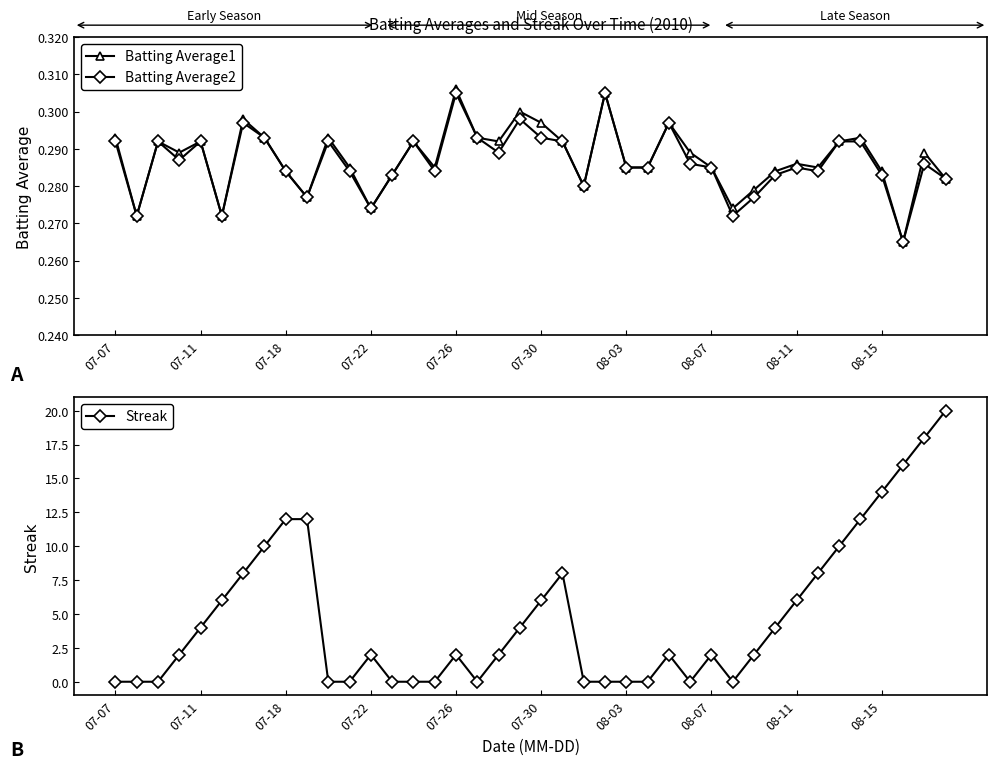

Reading right to left, extract all data points from this chart.

Batting Average1: 0.3	0.3	0.3	0.3	0.3	0.3	0.3	0.3	0.3	0.3	0.3	0.3	0.3	0.3	0.3	0.3	0.3	0.3	0.3	0.3	0.3	0.3	0.3	0.3	0.3	0.3	0.3	0.3	0.3	0.3	0.3	0.3	0.3	0.3	0.3	0.3	0.3	0.3	0.3	0.3
Batting Average2: 0.3	0.3	0.3	0.3	0.3	0.3	0.3	0.3	0.3	0.3	0.3	0.3	0.3	0.3	0.3	0.3	0.3	0.3	0.3	0.3	0.3	0.3	0.3	0.3	0.3	0.3	0.3	0.3	0.3	0.3	0.3	0.3	0.3	0.3	0.3	0.3	0.3	0.3	0.3	0.3
Streak: 20.0	18.0	16.0	14.0	12.0	10.0	8.0	6.0	4.0	2.0	0.0	2.0	0.0	2.0	0.0	0.0	0.0	0.0	8.0	6.0	4.0	2.0	0.0	2.0	0.0	0.0	0.0	2.0	0.0	0.0	12.0	12.0	10.0	8.0	6.0	4.0	2.0	0.0	0.0	0.0